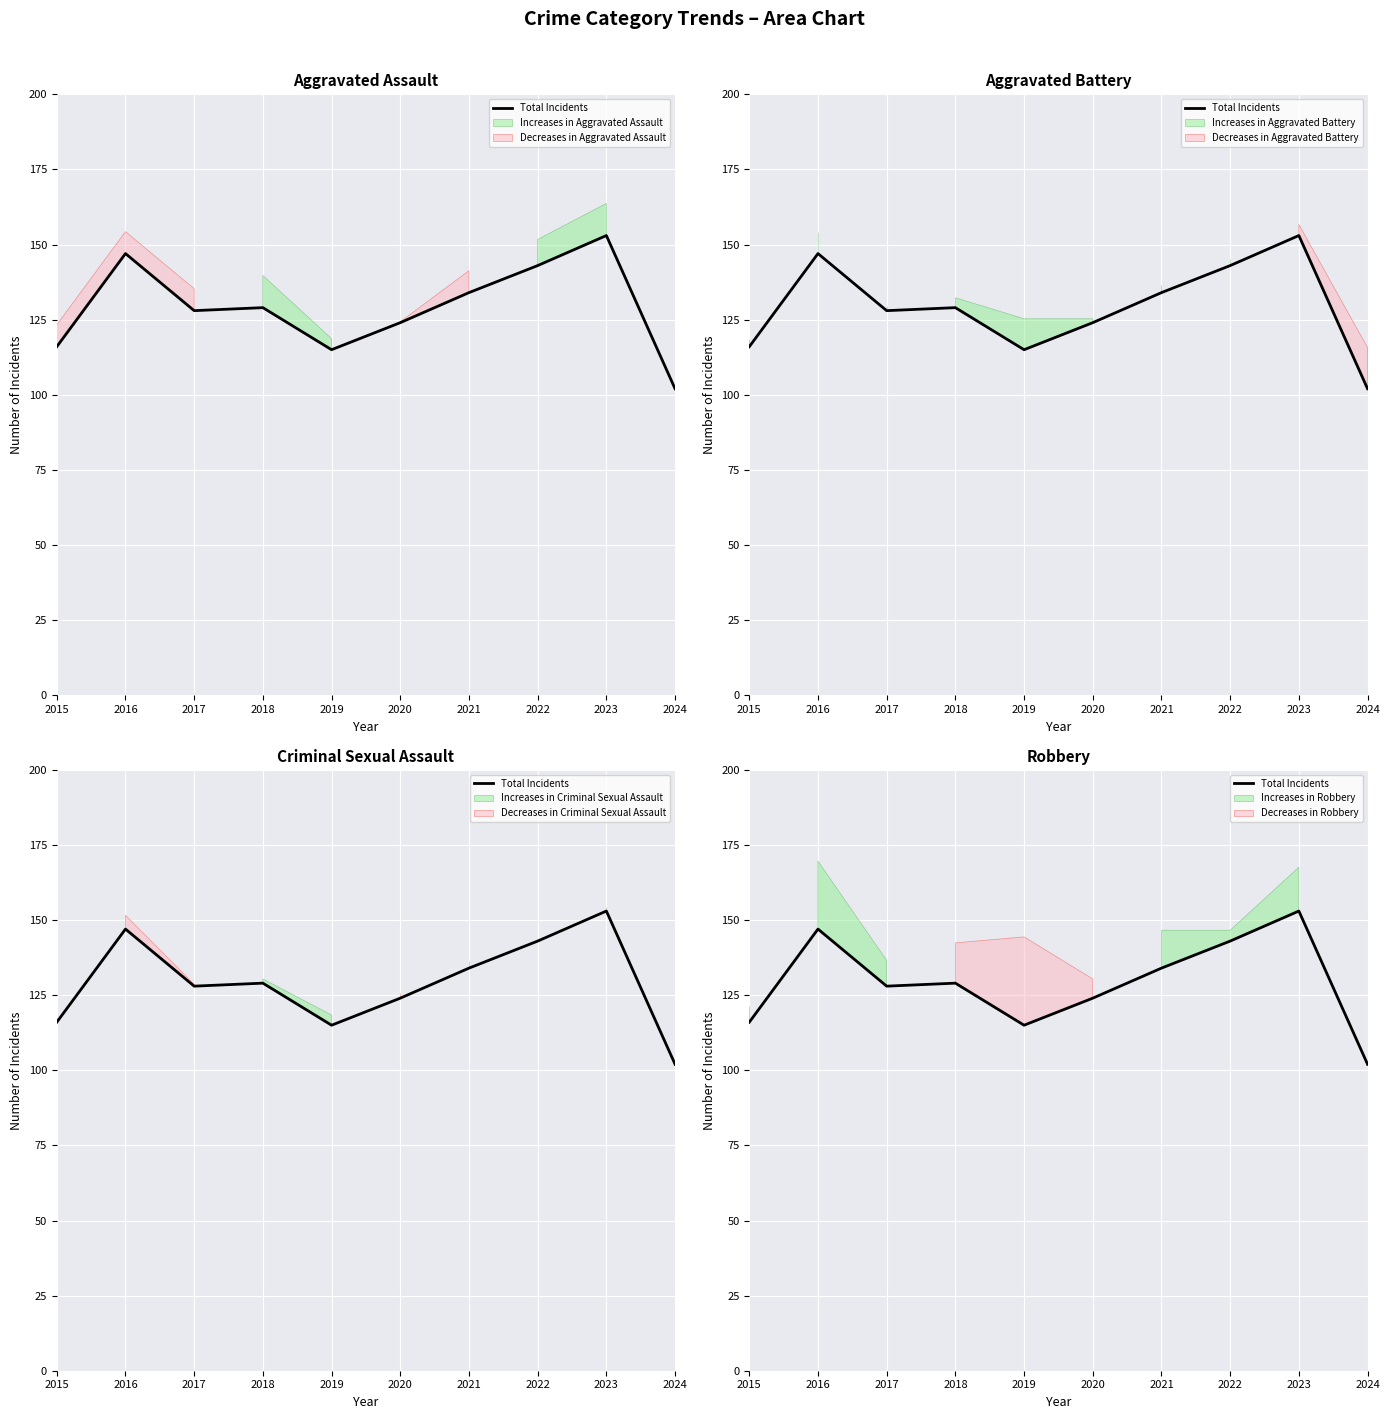

Is it true that the value at 2015 is 181?

False